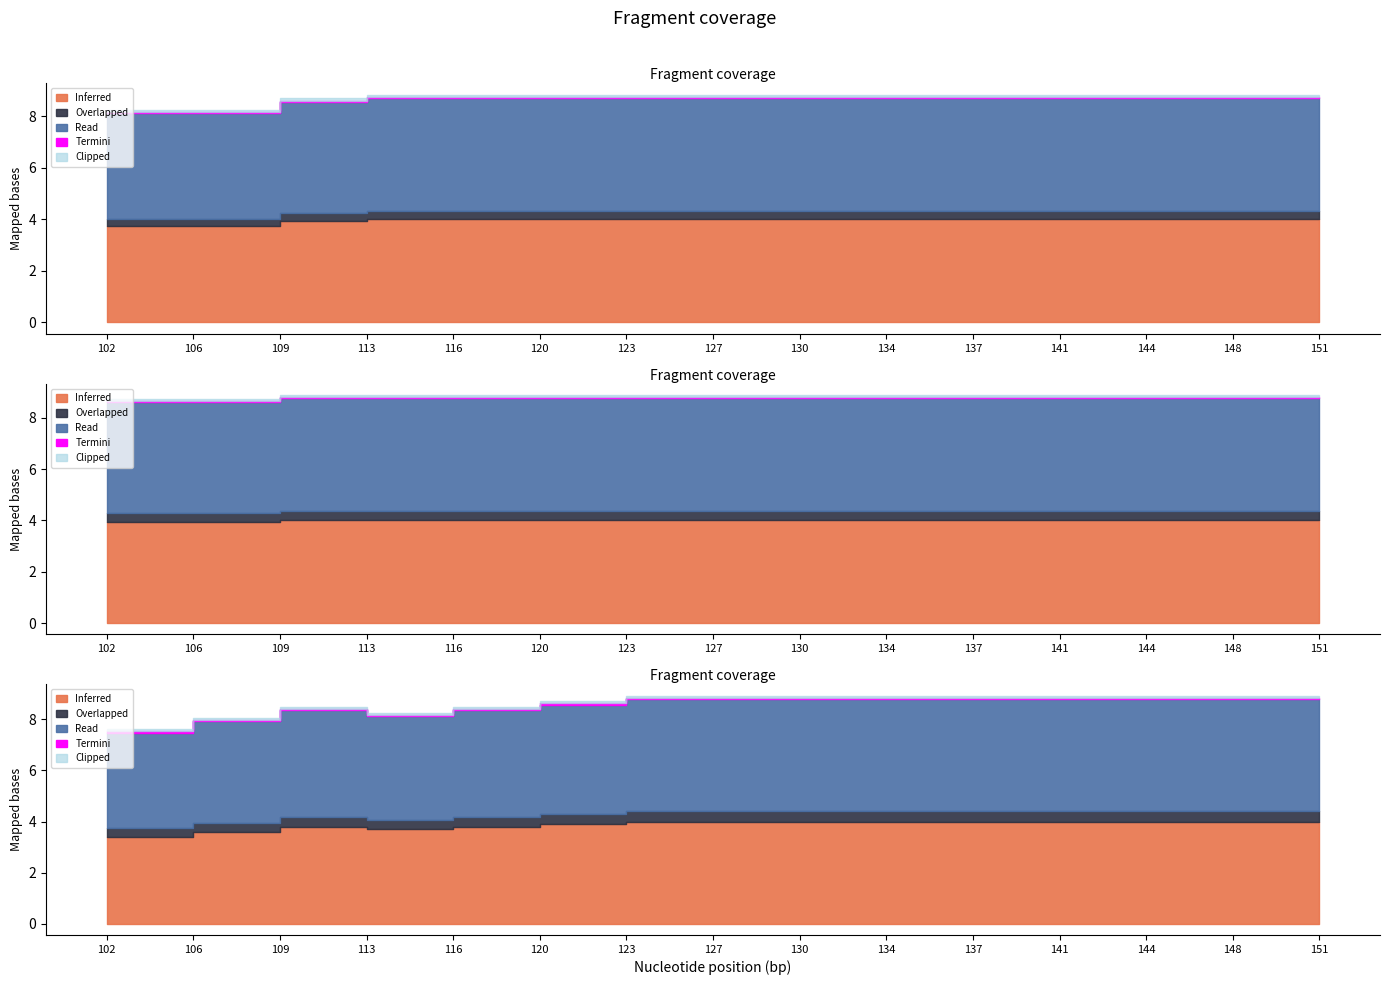

Rank the series at 144 from lowest to highest value.

Termini, Clipped, Overlapped, Inferred, Read